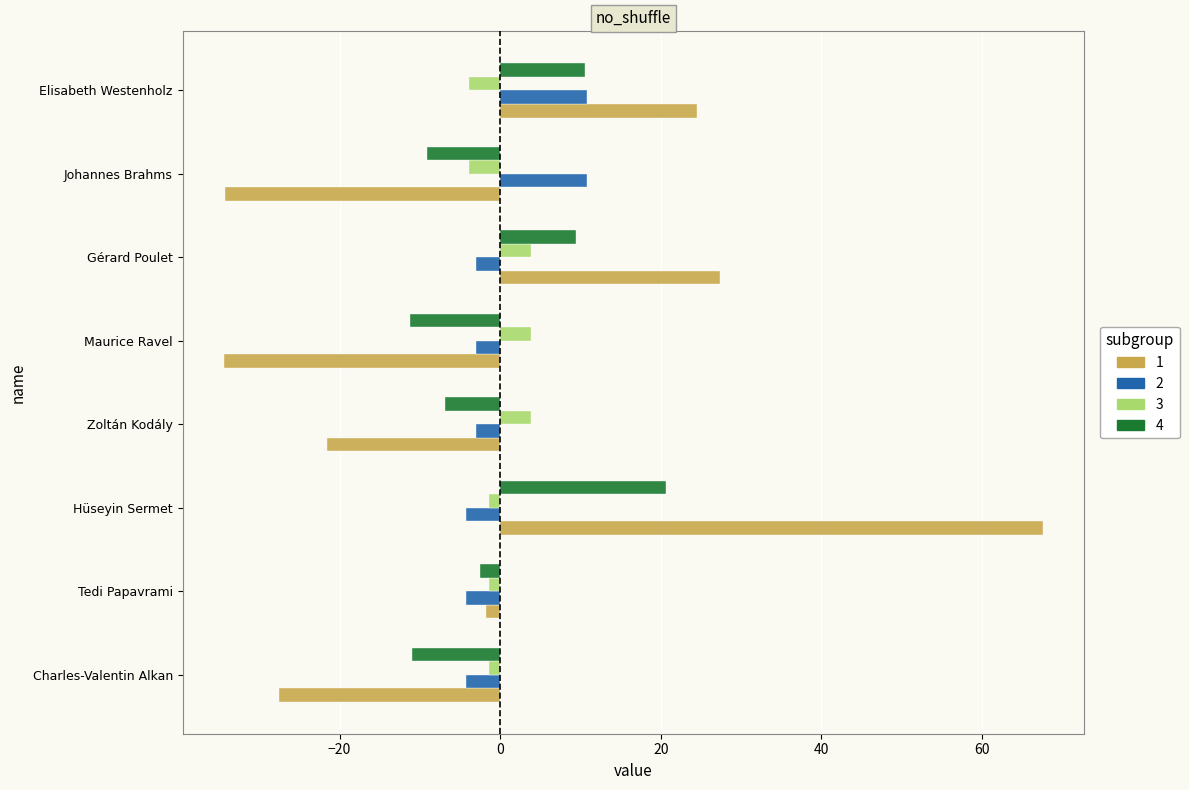

Is the value of 2 at Johannes Brahms greater than the value of 1 at Elisabeth Westenholz?

No